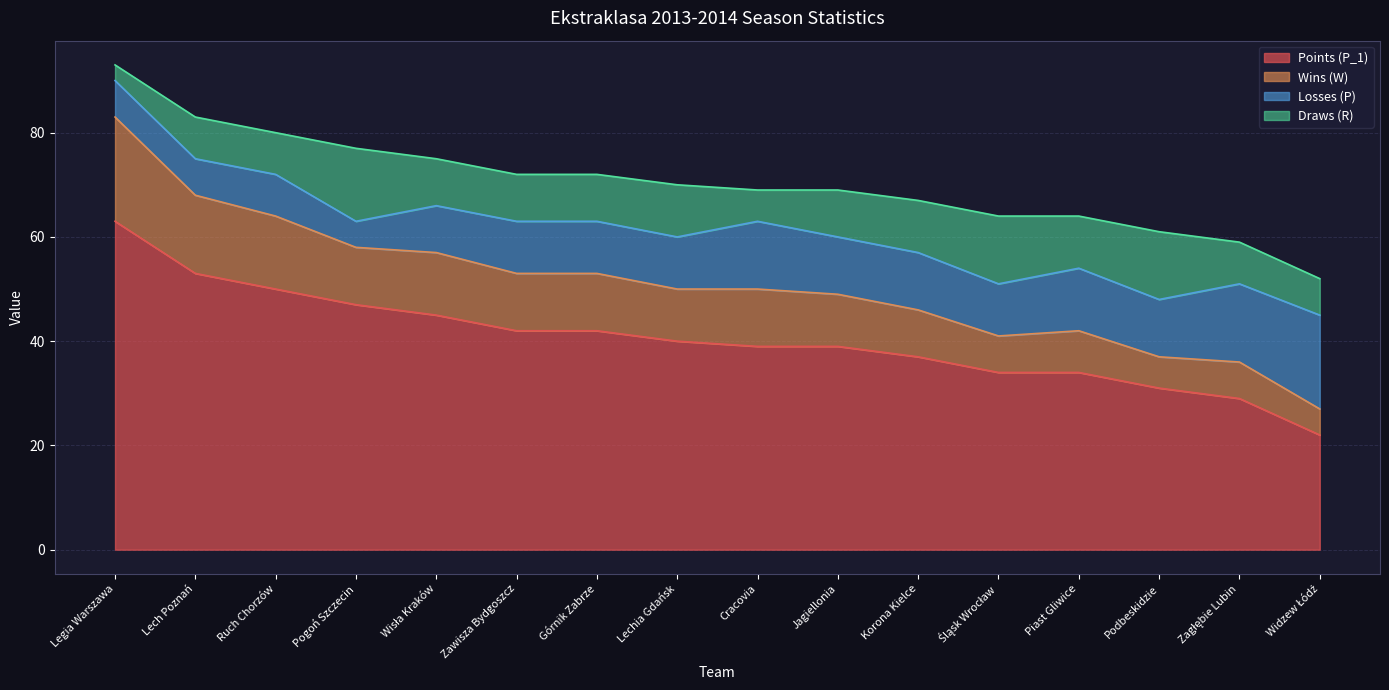

At which category is the sum across all series the highest?

Legia Warszawa